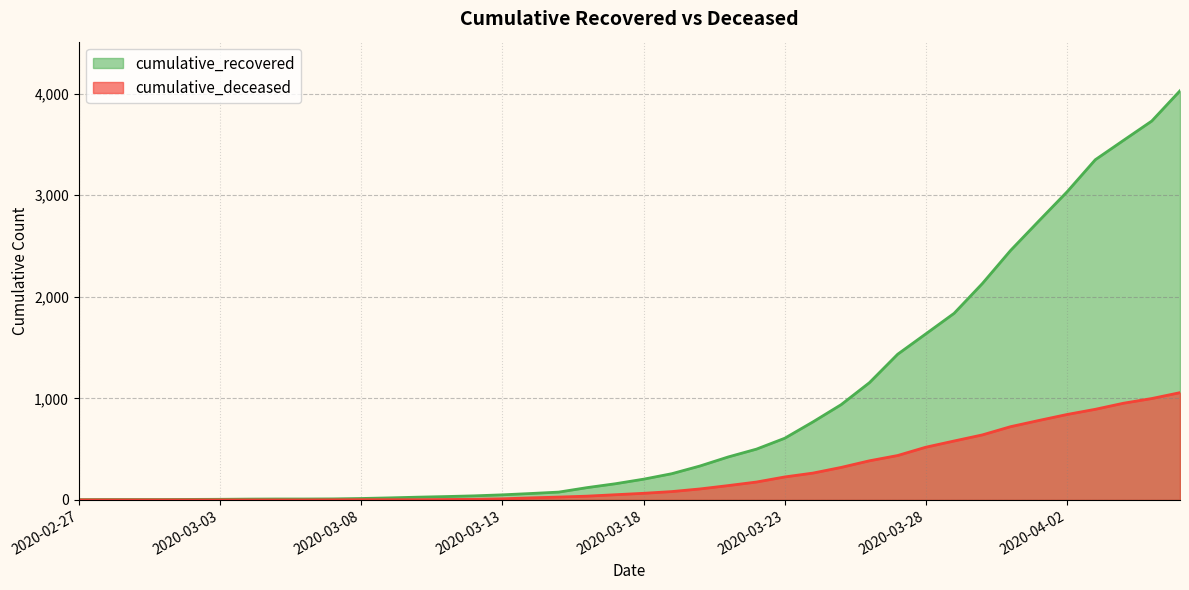

Read the cumulative_recovered value at 2020-03-08, to the nearest 10.

10